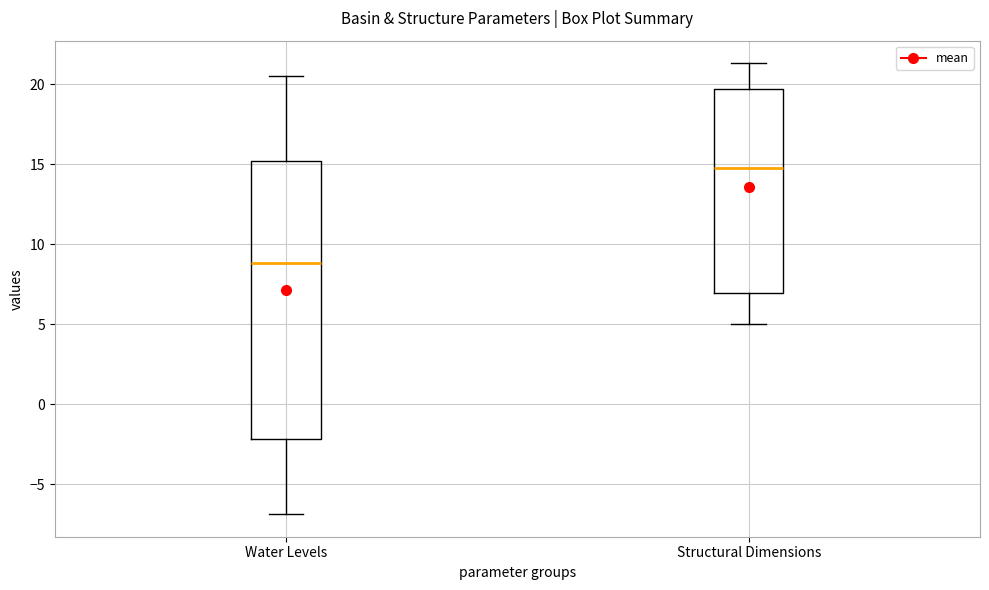

Which box has the lowest median line?

Water Levels